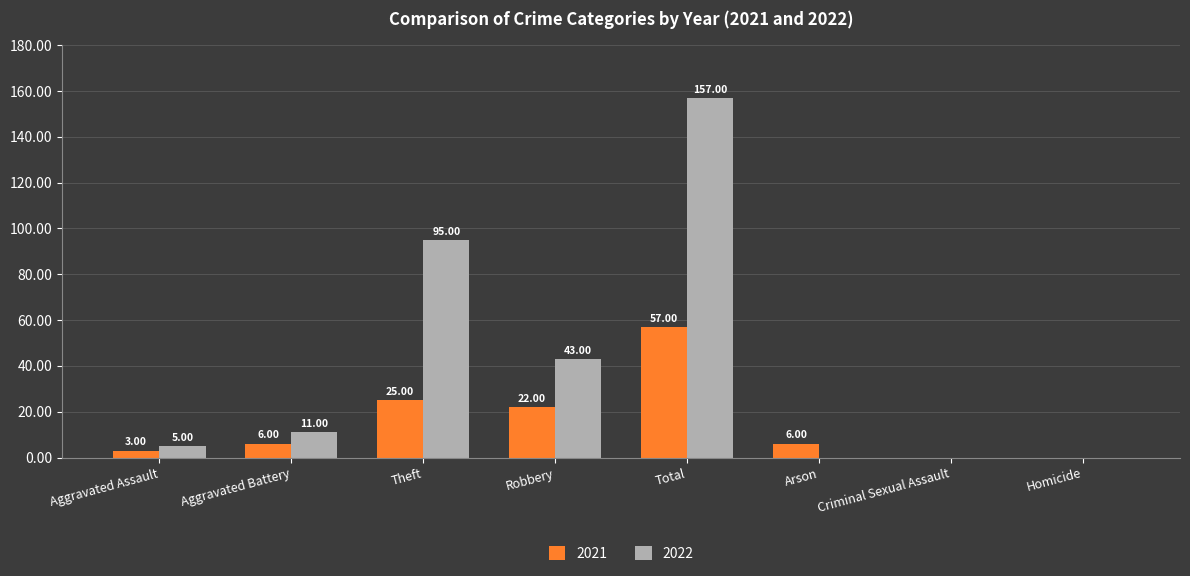

Which label corresponds to the largest value in the chart?

Total